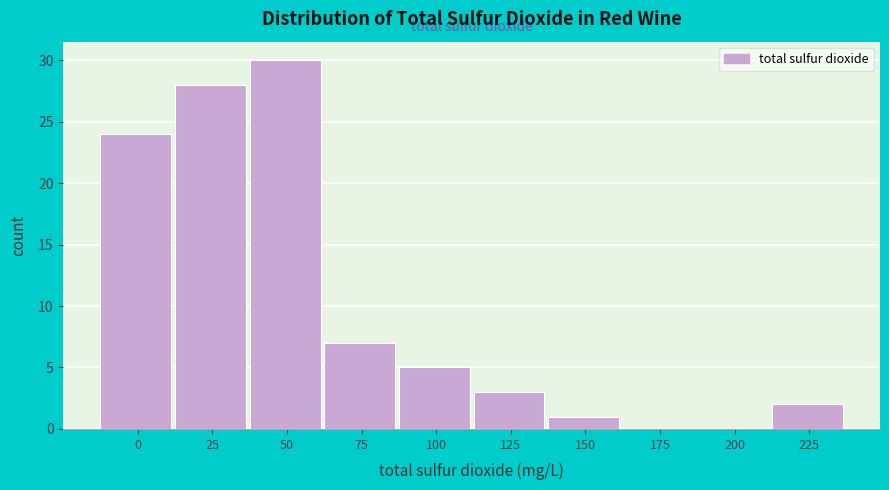

Reading right to left, transcribe all the data shown in this chart.

225=2	200=0	175=0	150=1	125=3	100=5	75=7	50=30	25=28	0=24